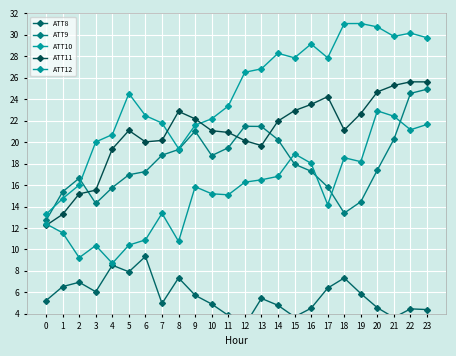

What is the value of the ATT11 point at the 3rd from the left?

15.2